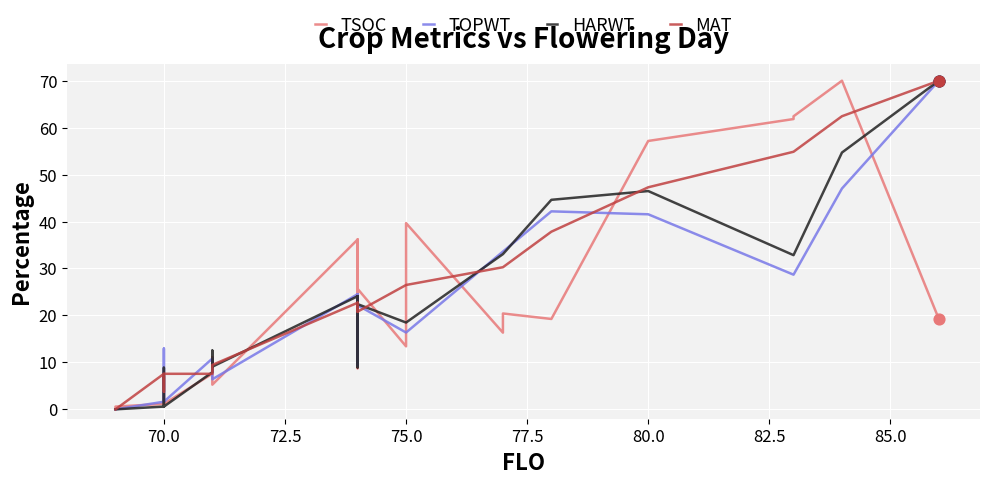

At how many categories does at least one series exceed 25?

14